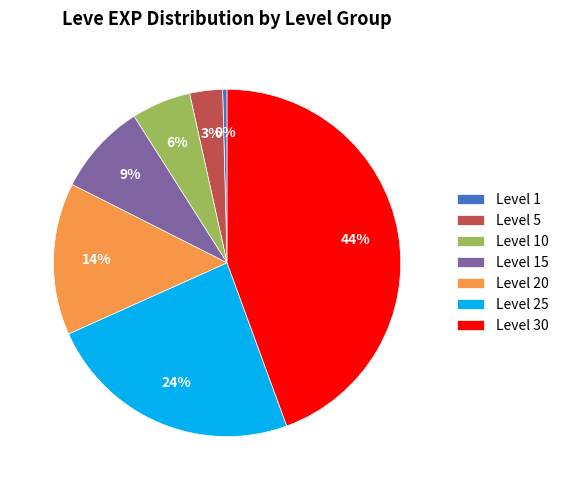

To the nearest percent, what percentage of the pie is Level 5?

3%